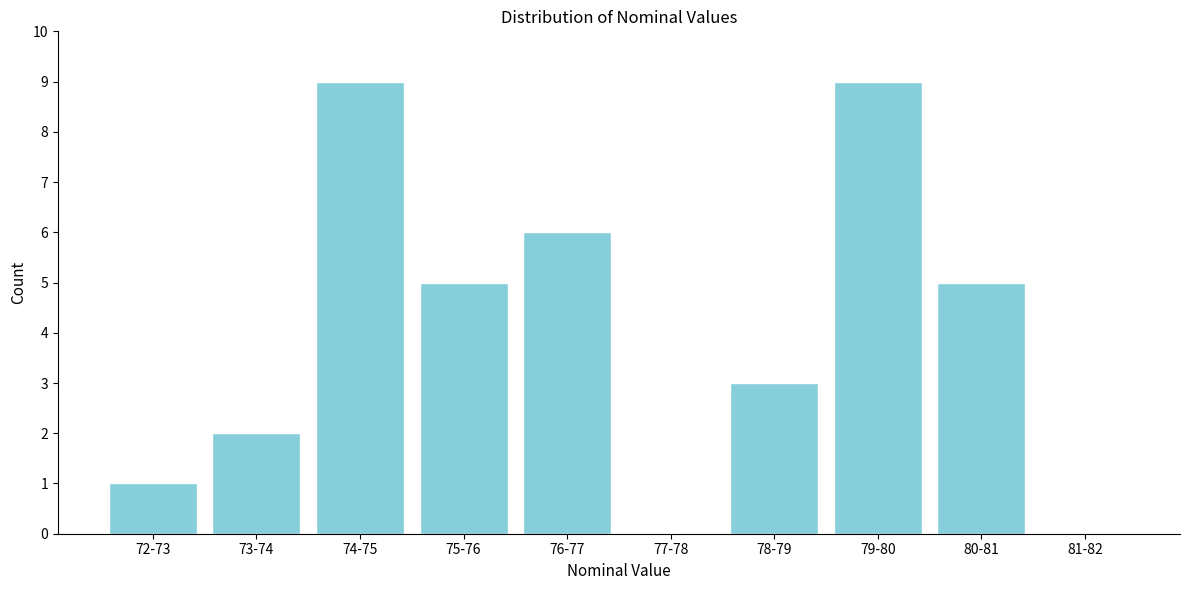

Reading left to right, transcribe all the data shown in this chart.

72-73=1	73-74=2	74-75=9	75-76=5	76-77=6	77-78=0	78-79=3	79-80=9	80-81=5	81-82=0